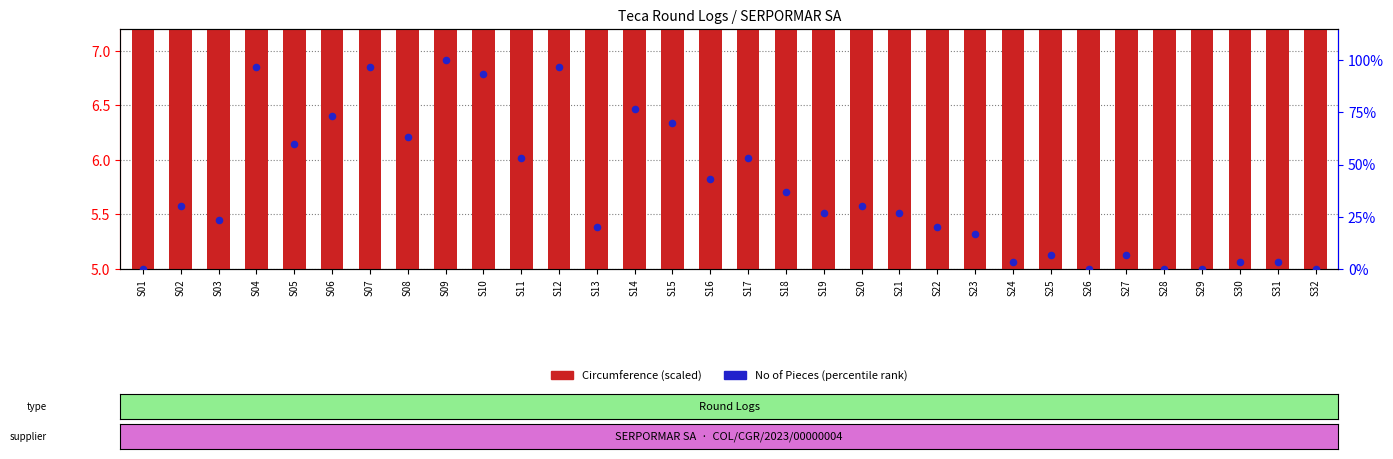

At how many categories does at least one series exceed 89?

5